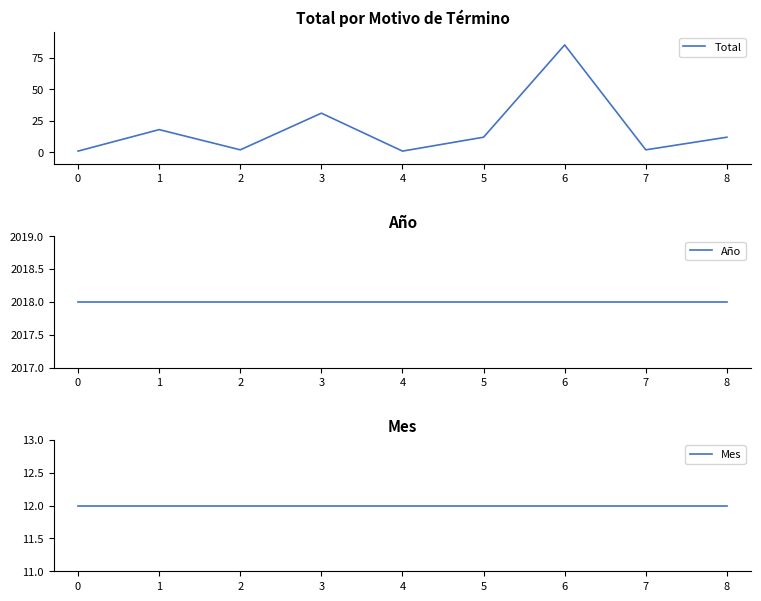

Between 4 and 3, which is larger?

3